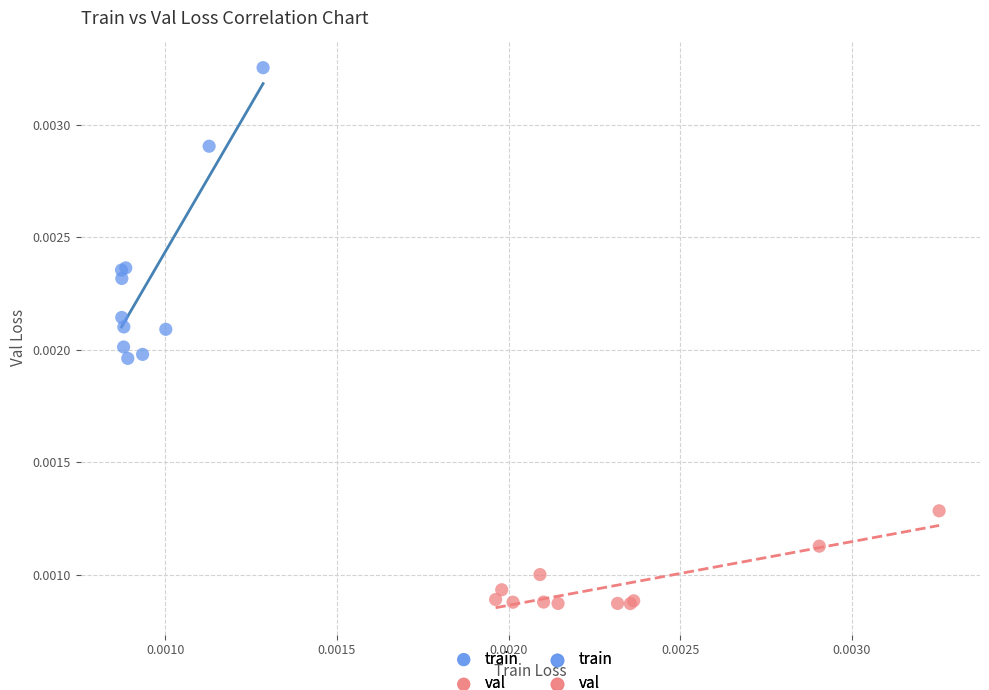

Which series contains the lowest Y value?

val